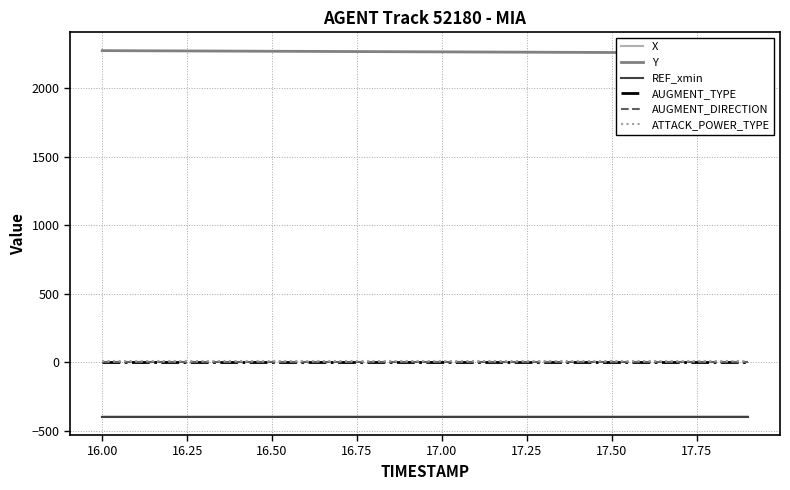

True or false: Y and REF_xmin cross at least once.

False